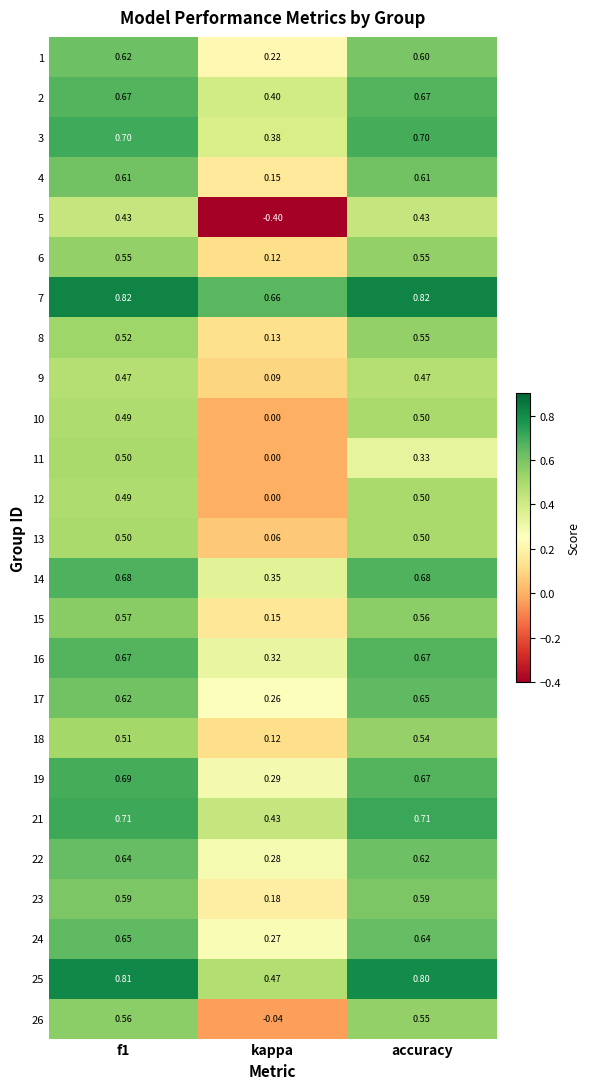

At how many categories does at least one series exceed 0?

3